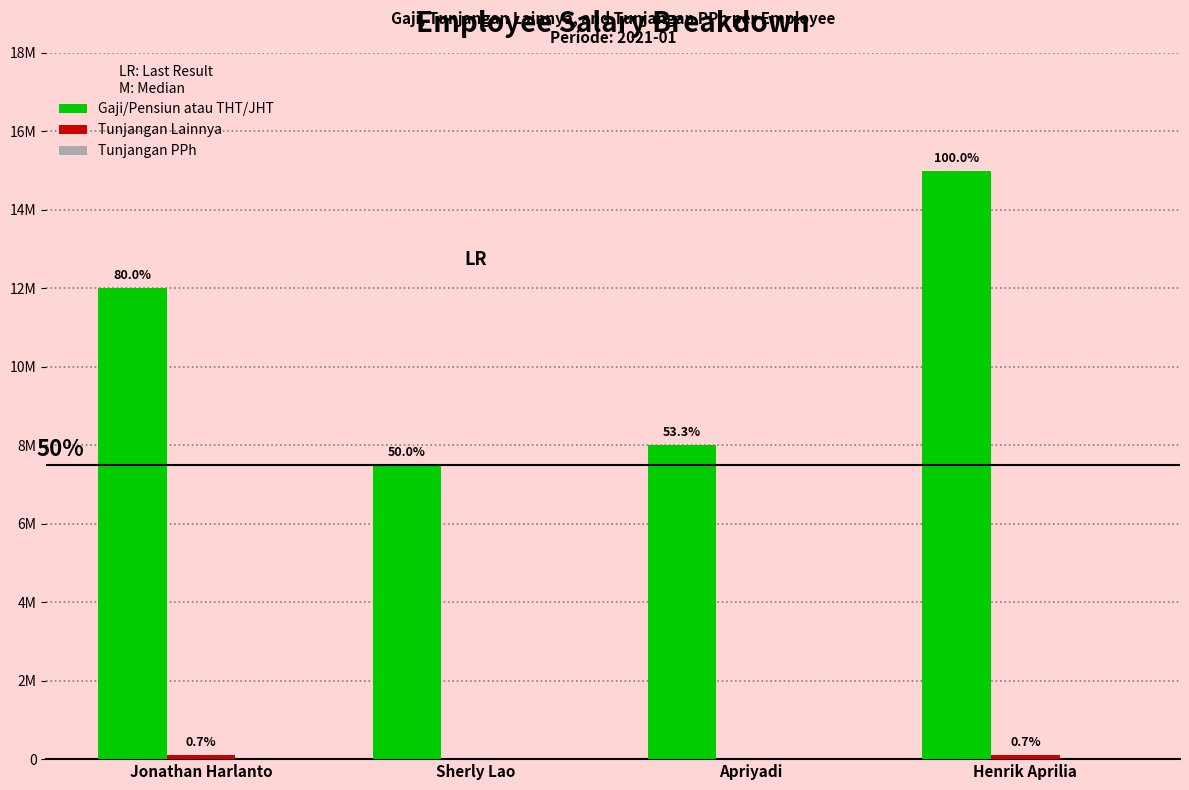

Are the bars horizontal?

No